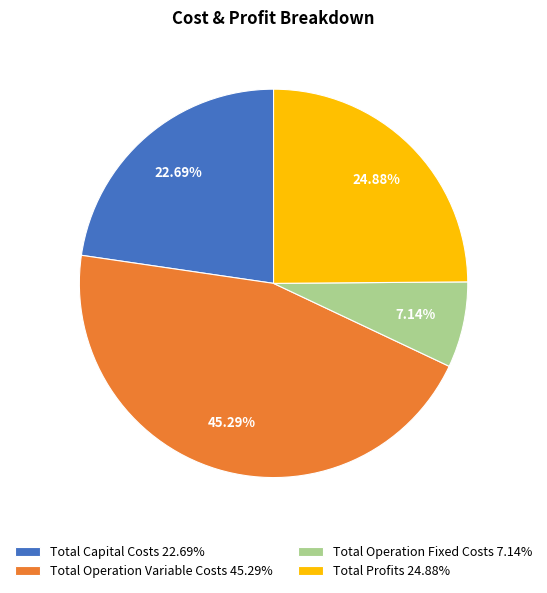

Which category has the smallest portion of the pie?

Total Operation Fixed Costs